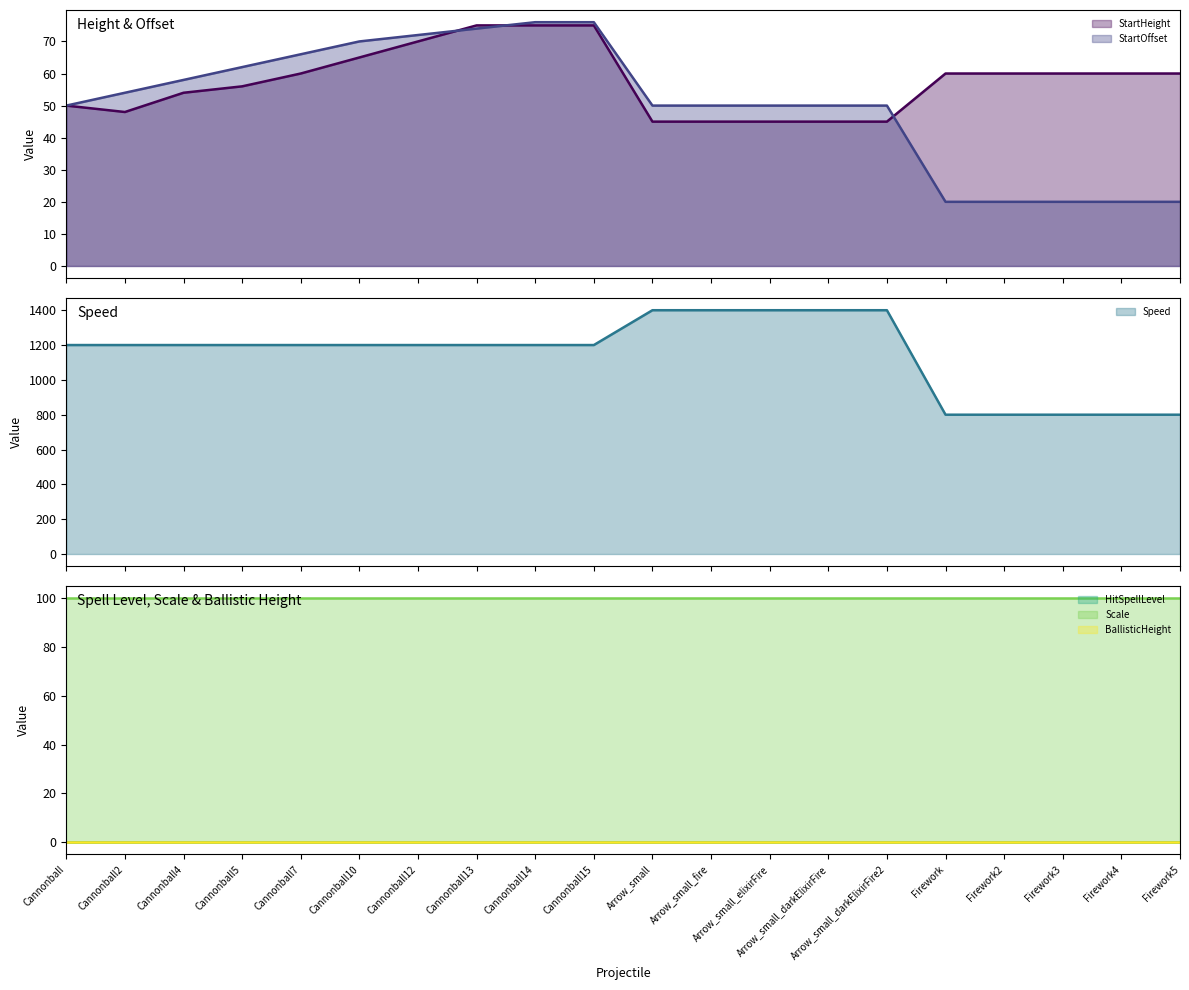

Reading right to left, what are all the values shown in this chart?

StartHeight (line): 60	60	60	60	60	45	45	45	45	45	75	75	75	70	65	60	56	54	48	50
StartOffset (line): 20	20	20	20	20	50	50	50	50	50	76	76	74	72	70	66	62	58	54	50
Speed (line): 800	800	800	800	800	1400	1400	1400	1400	1400	1200	1200	1200	1200	1200	1200	1200	1200	1200	1200
HitSpellLevel (line): 0	0	0	0	0	0	0	0	0	0	0	0	0	0	0	0	0	0	0	0
Scale (line): 100	100	100	100	100	100	100	100	100	100	100	100	100	100	100	100	100	100	100	100
BallisticHeight (line): 0	0	0	0	0	0	0	0	0	0	0	0	0	0	0	0	0	0	0	0